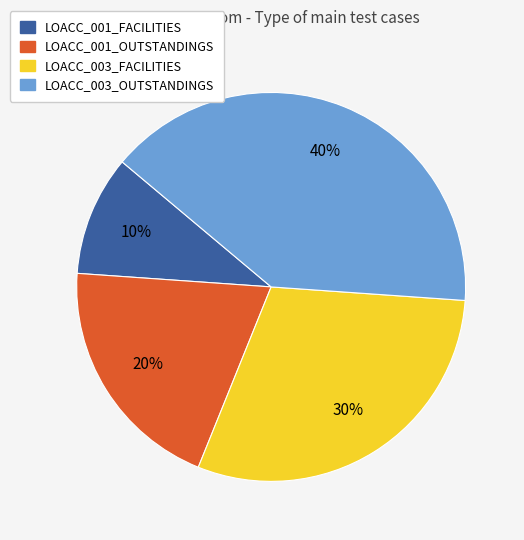

Count the number of slices in the pie.

4